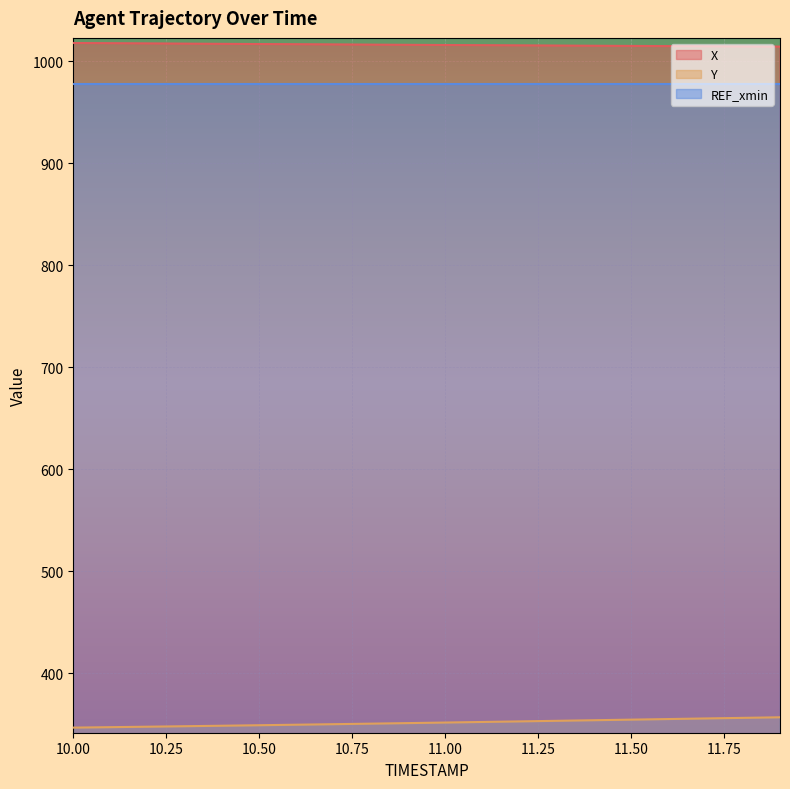

What is the label of the 12th point from the right?

10.8